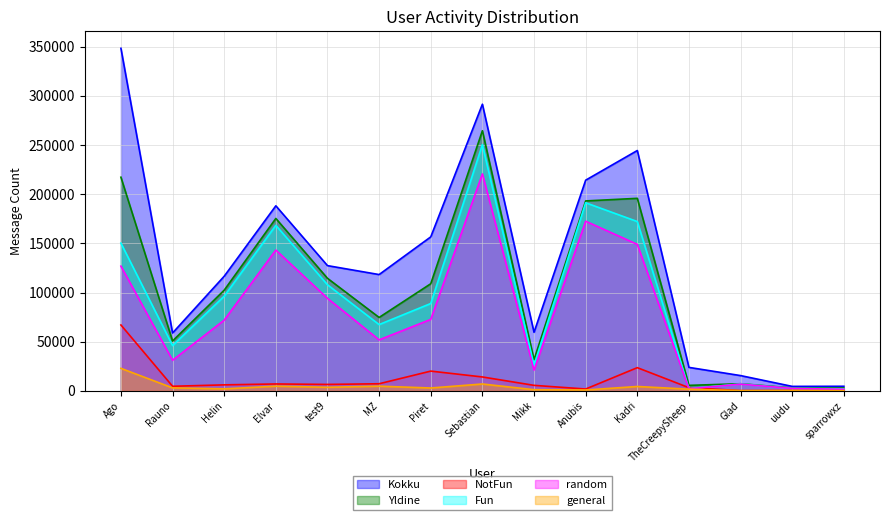

Reading left to right, transcribe all the data shown in this chart.

Kokku: Ago=348223	Rauno=58848	Helin=116546	Elvar=188128	test9=127329	MZ=118243	Piret=156547	Sebastian=291420	Mikk=59551	Anubis=214192	Kadri=244342	TheCreepySheep=23876	Glad=15537	uudu=4559	sparrowxz=4671
Yldine: Ago=217202	Rauno=50701	Helin=102370	Elvar=175292	test9=114428	MZ=74636	Piret=108908	Sebastian=264443	Mikk=31686	Anubis=193100	Kadri=195734	TheCreepySheep=5598	Glad=7247	uudu=2986	sparrowxz=2986
NotFun: Ago=66981	Rauno=4670	Helin=6111	Elvar=7021	test9=6553	MZ=7239	Piret=20099	Sebastian=14145	Mikk=5616	Anubis=1882	Kadri=23593	TheCreepySheep=3251	Glad=250	uudu=429	sparrowxz=870
Fun: Ago=150221	Rauno=46031	Helin=96259	Elvar=168271	test9=107875	MZ=67397	Piret=88809	Sebastian=250298	Mikk=26070	Anubis=191218	Kadri=172141	TheCreepySheep=2347	Glad=6997	uudu=2557	sparrowxz=2116
random: Ago=126801	Rauno=31143	Helin=71902	Elvar=143166	test9=94075	MZ=51866	Piret=72659	Sebastian=220598	Mikk=21120	Anubis=172473	Kadri=148945	TheCreepySheep=2172	Glad=6837	uudu=2507	sparrowxz=1631
general: Ago=22899	Rauno=3048	Helin=2054	Elvar=4792	test9=3656	MZ=4787	Piret=2924	Sebastian=7001	Mikk=1188	Anubis=894	Kadri=4458	TheCreepySheep=1735	Glad=250	uudu=427	sparrowxz=225